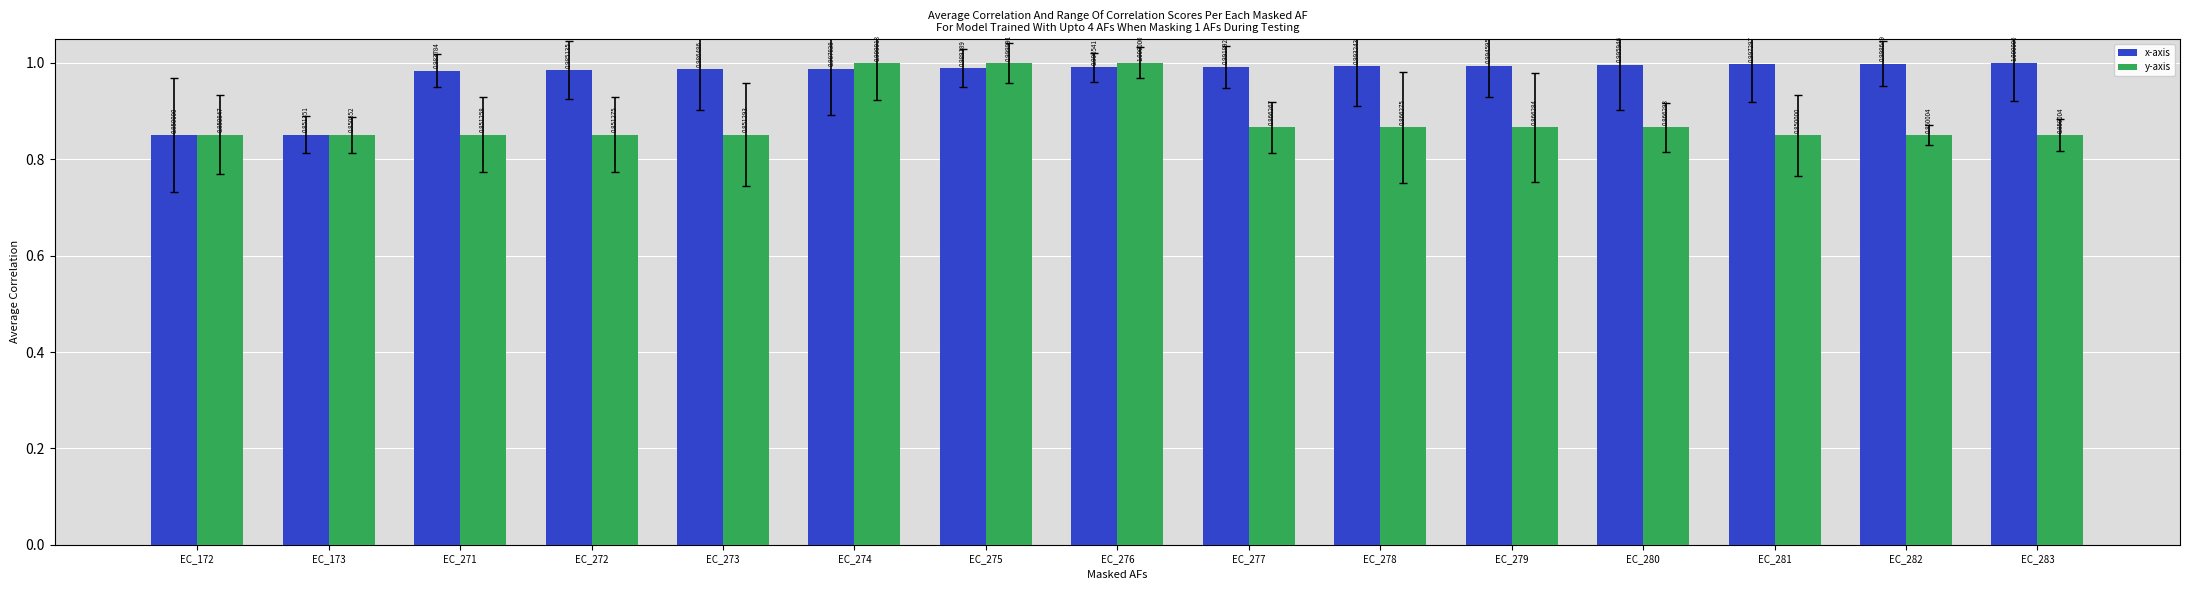

What is the difference between the maximum and second lowest values in the y-axis series?

0.1